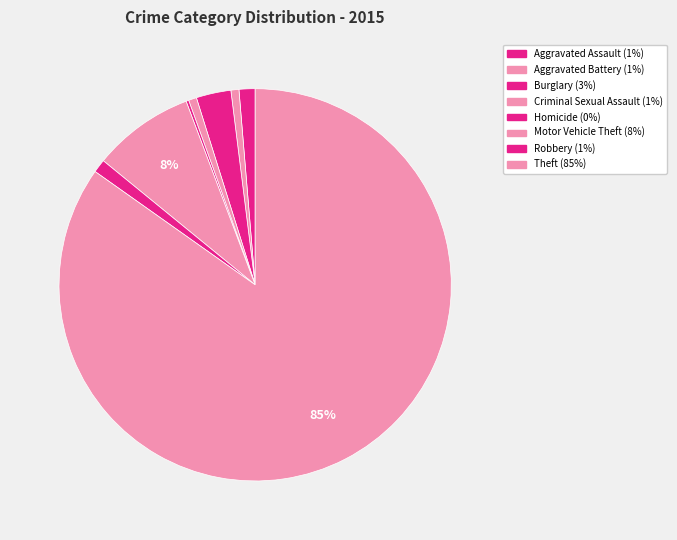

Rank the categories by value from highest to lowest.

Theft, Motor Vehicle Theft, Burglary, Aggravated Assault, Robbery, Aggravated Battery, Criminal Sexual Assault, Homicide